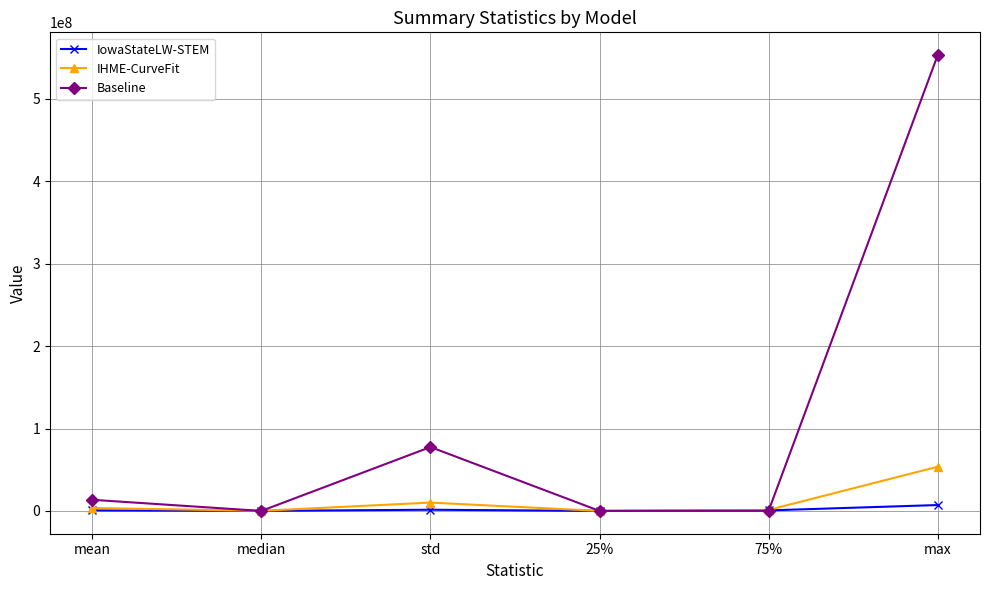

At which category is the sum across all series the highest?

max